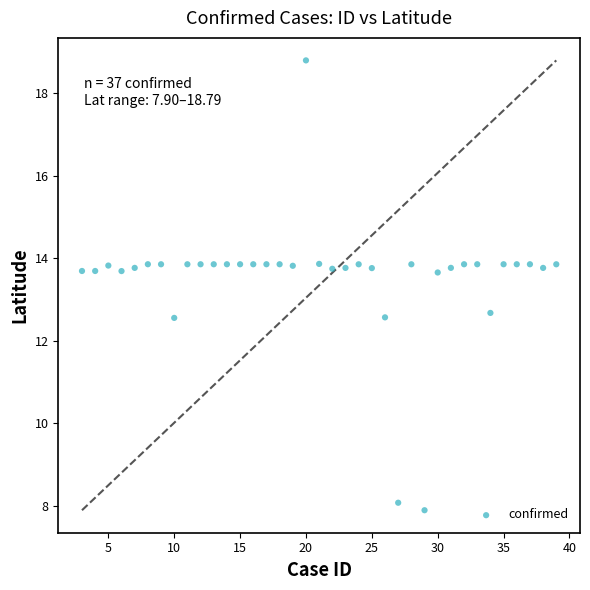

What is the range of X values (max minus min)?

36.0